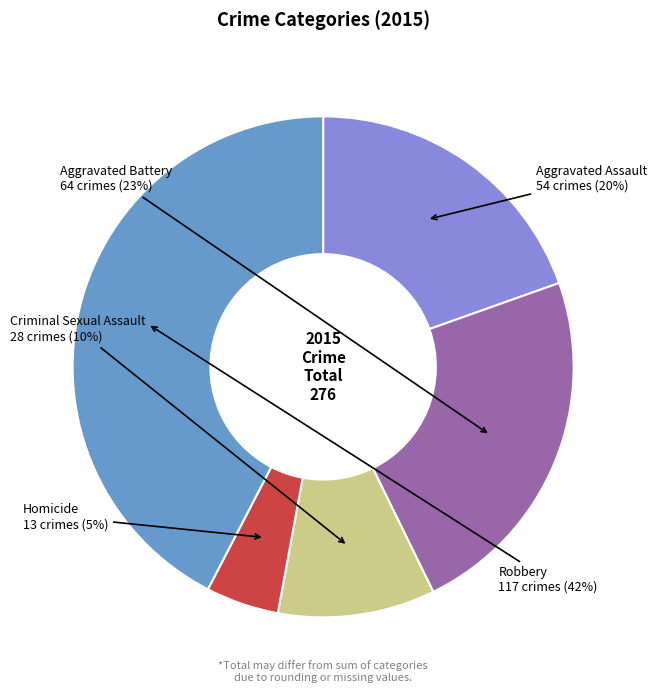

To the nearest percent, what portion does Robbery represent?

42%